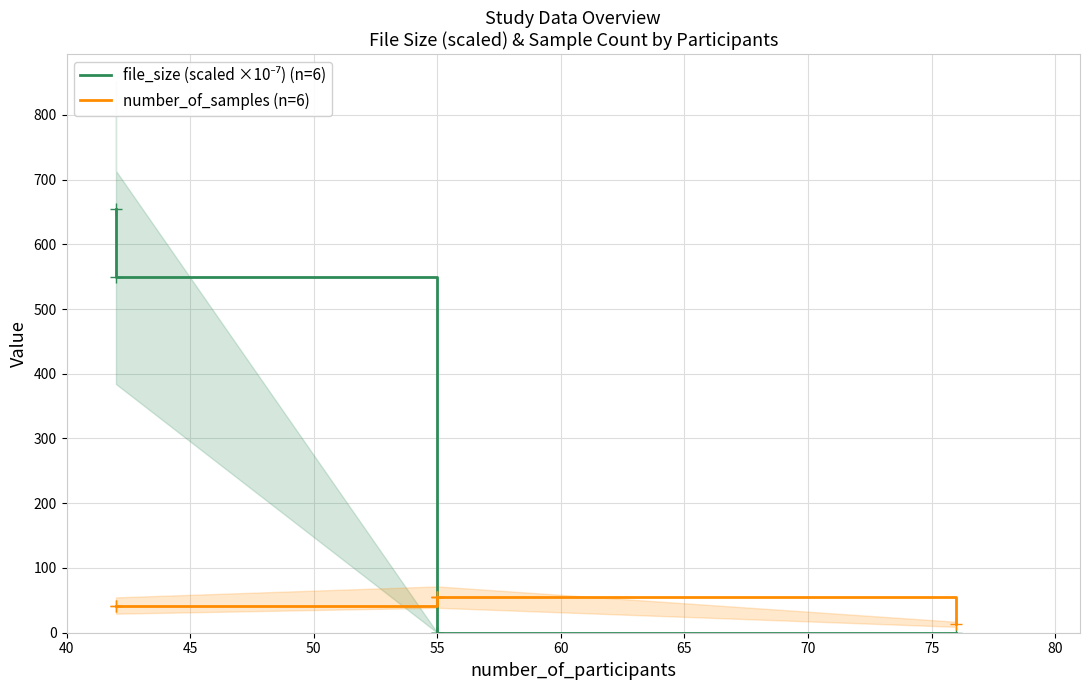

Which series has the largest total across all categories?

file_size (scaled ×10⁻⁷) (n=6)